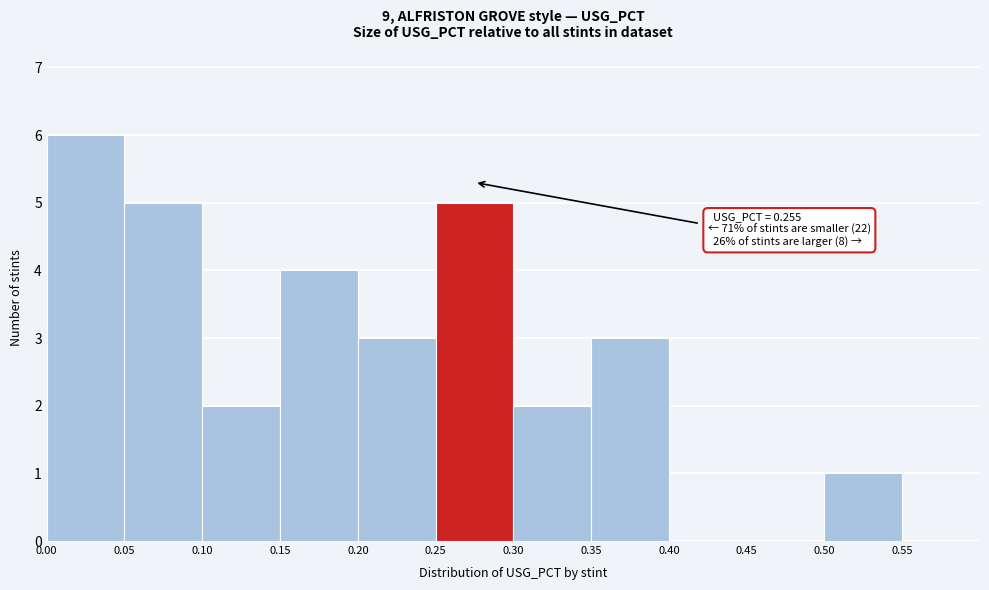

Which range on the x-axis has the tallest bar?

0.00 to 0.05